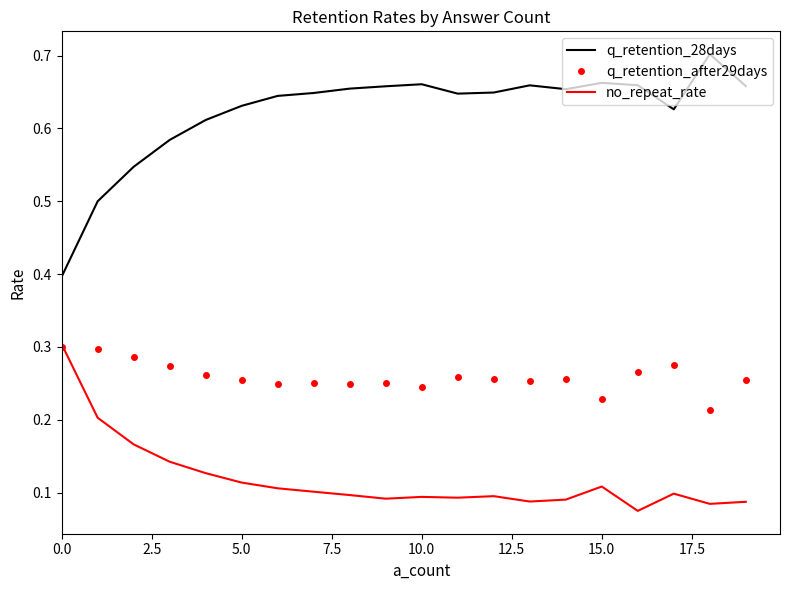

True or false: no_repeat_rate and q_retention_28days cross at least once.

False